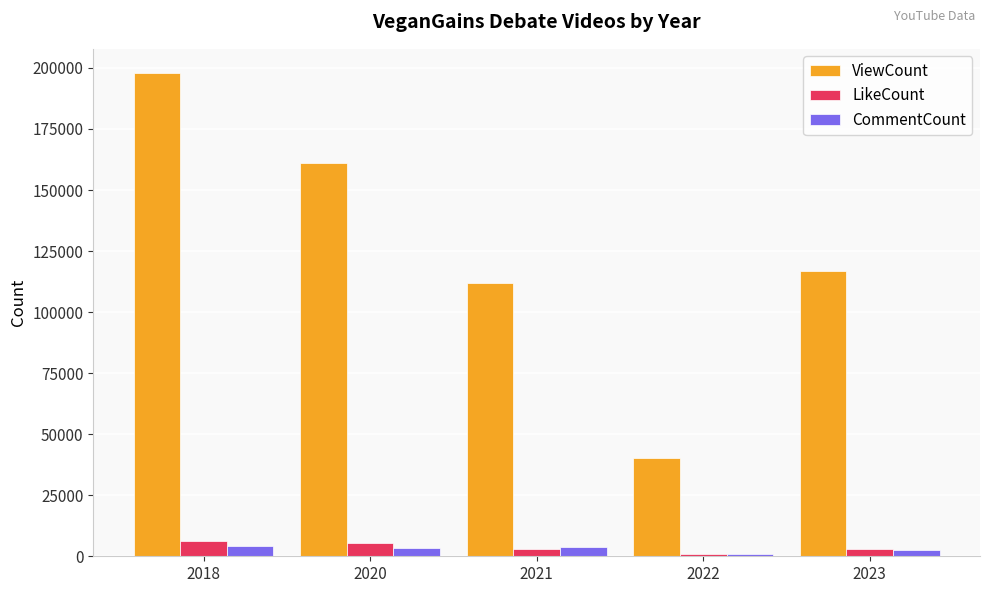

Count the number of categories in the chart.

5